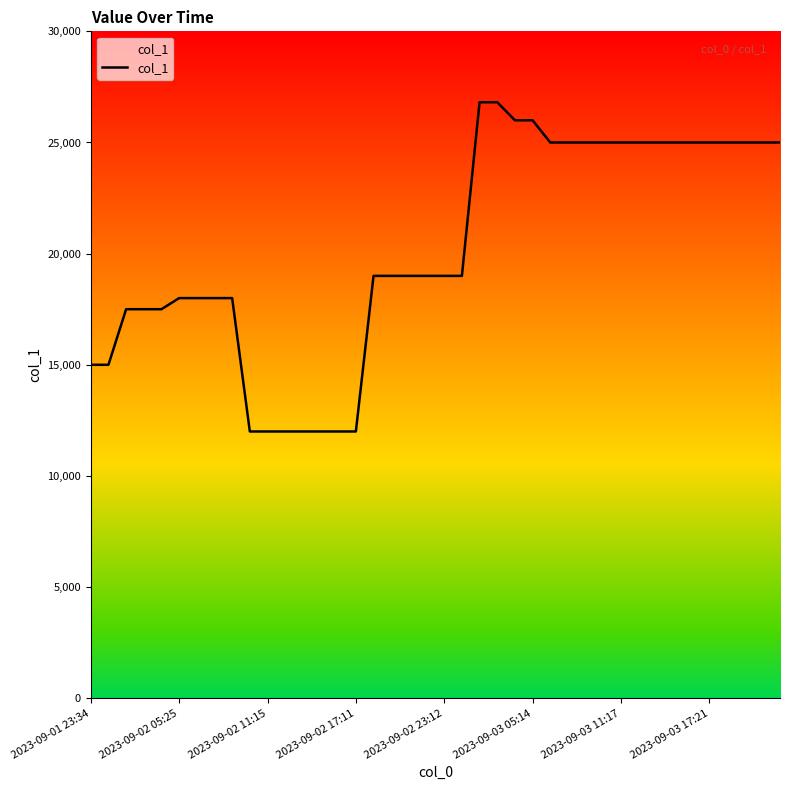

What is the minimum value shown in the chart?

12000